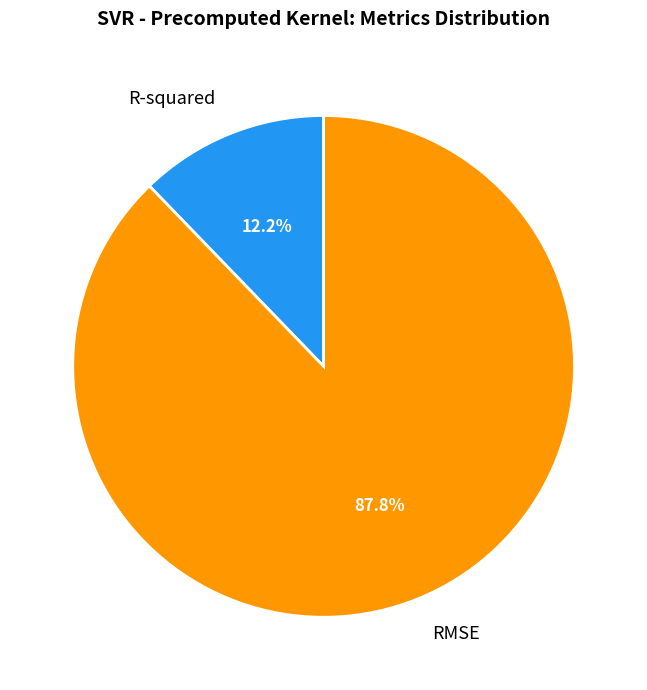

Count the number of slices in the pie.

2